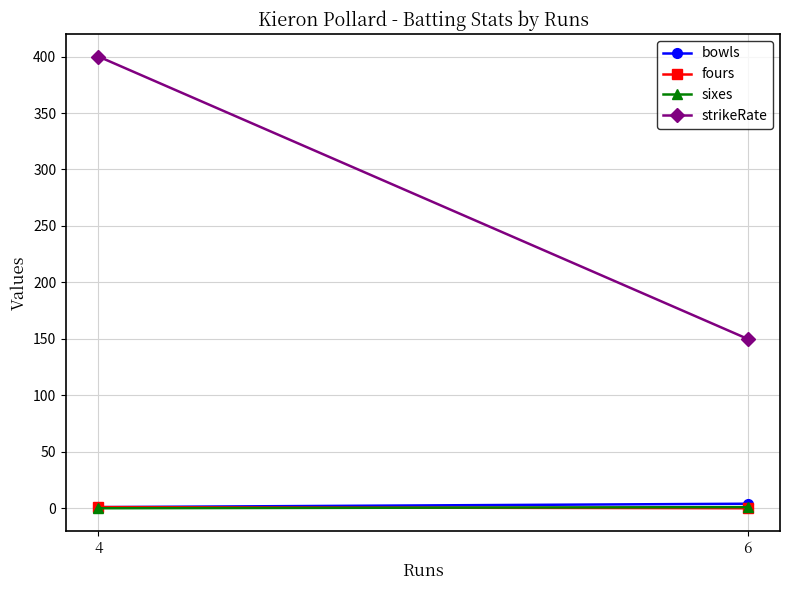

What is the difference between the highest and lowest values at 4?

400